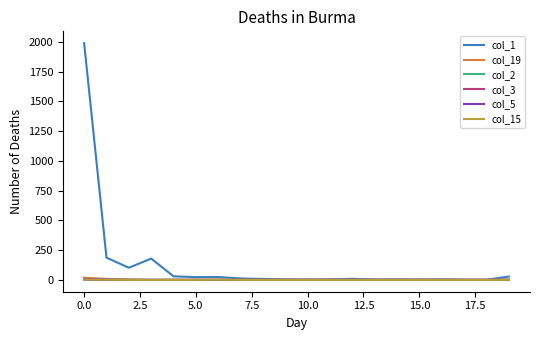

Does the chart have visible grid lines?

No